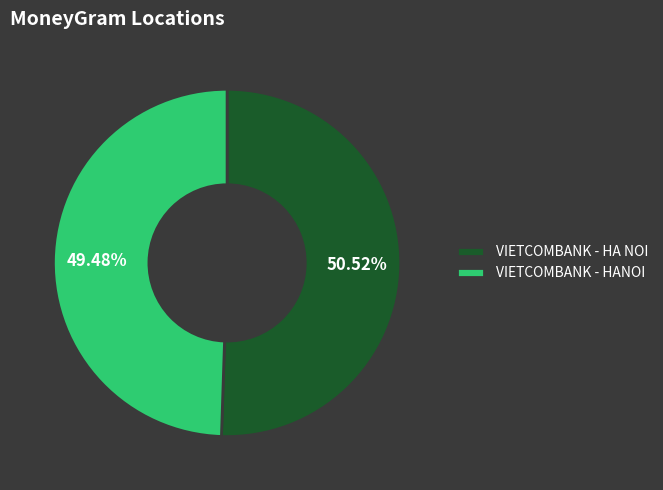

What is the ratio of the value at VIETCOMBANK - HANOI to the value at VIETCOMBANK - HA NOI?

1.0